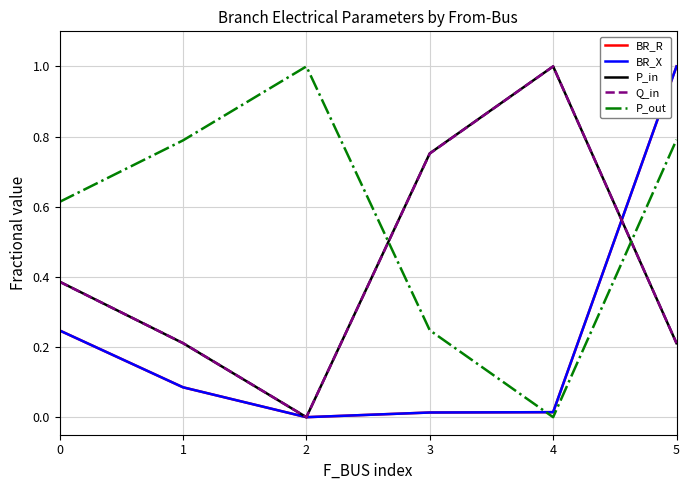

Reading right to left, transcribe all the data shown in this chart.

BR_R: 1.0	0.0	0.0	0.0	0.1	0.2
BR_X: 1.0	0.0	0.0	0.0	0.1	0.2
P_in: 0.2	1.0	0.8	0.0	0.2	0.4
Q_in: 0.2	1.0	0.8	0.0	0.2	0.4
P_out: 0.8	0.0	0.2	1.0	0.8	0.6